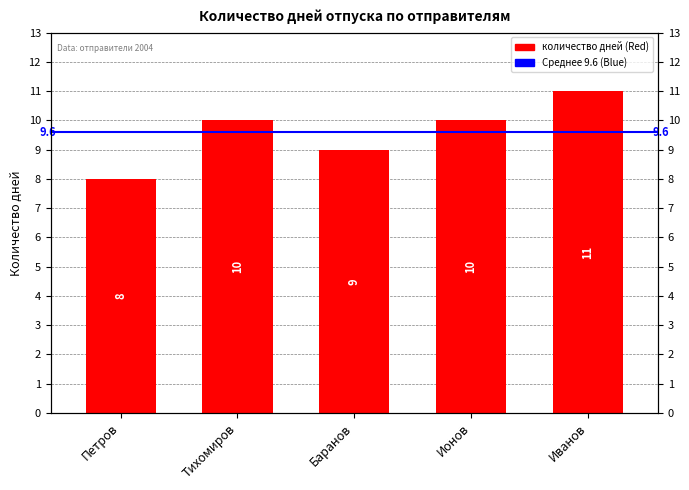

How many categories are shown in the chart?

5